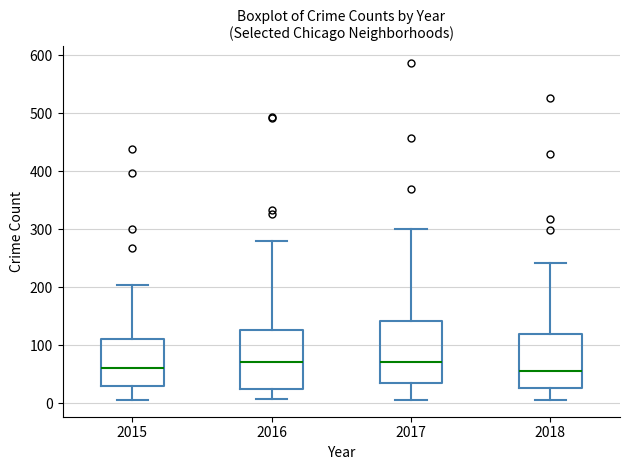

Reading left to right, read every box against the y-axis: the position of its median line, the range the box covers, and the ends of its whiskers. The values are not printed on the chart, so give them approximately, as read against the axis.

2015: median 60, box 30 to 110, whiskers 10 to 200
2016: median 70, box 20 to 130, whiskers 10 to 280
2017: median 70, box 30 to 140, whiskers 10 to 300
2018: median 60, box 30 to 120, whiskers 10 to 240